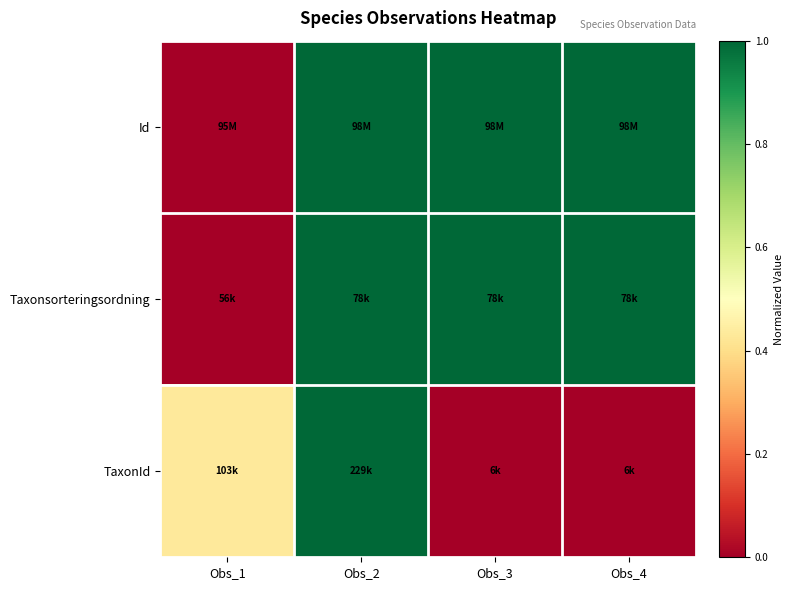

Reading left to right, transcribe all the data shown in this chart.

Id: Obs_1=0.0	Obs_2=1.0	Obs_3=1.0	Obs_4=1.0
Taxonsorteringsordning: Obs_1=0.0	Obs_2=1.0	Obs_3=1.0	Obs_4=1.0
TaxonId: Obs_1=0.4	Obs_2=1.0	Obs_3=0.0	Obs_4=0.0